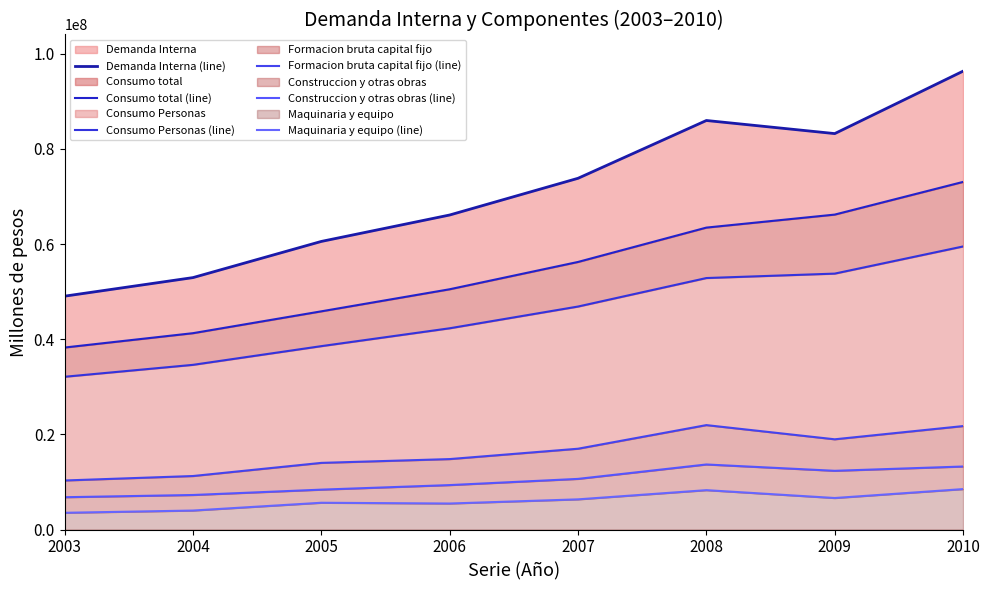

What are all the series names shown in the legend?

Demanda Interna (line), Consumo total (line), Consumo Personas (line), Formacion bruta capital fijo (line), Construccion y otras obras (line), Maquinaria y equipo (line)